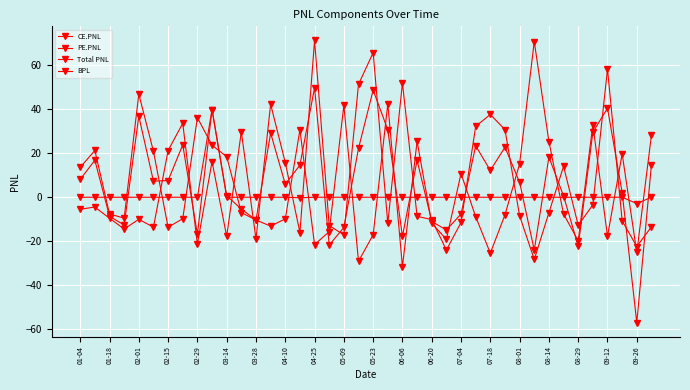

How many lines are shown in the chart?

4